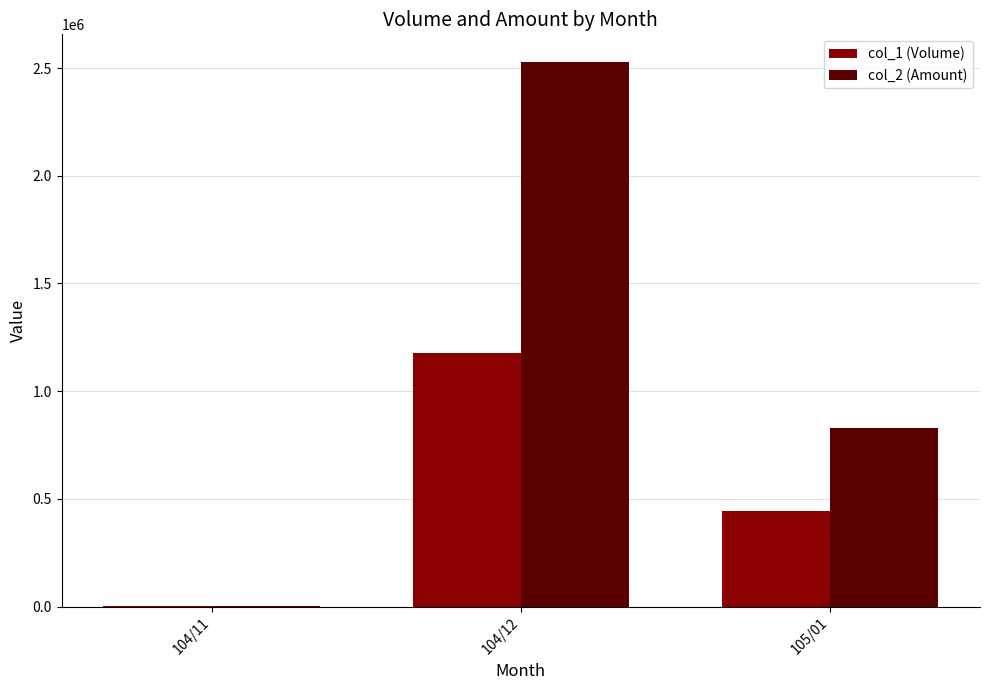

The col_2 (Amount) series shows 1174611 at 104/12. True or false?

False